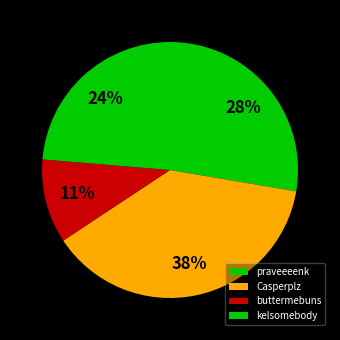

How many slices are in this pie chart?

4